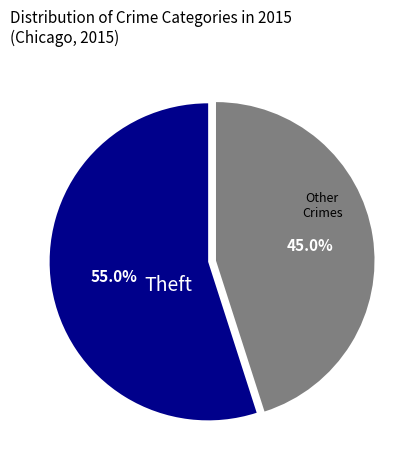

Is there any slice that represents more than half of the pie?

Yes